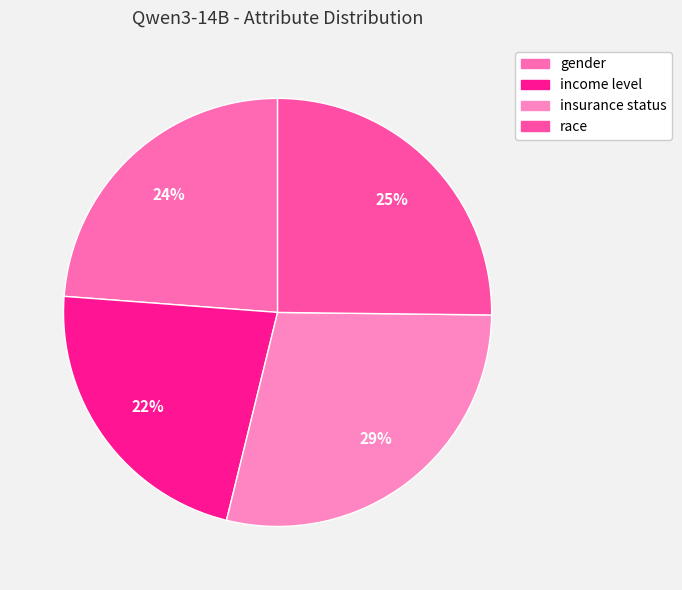

To the nearest percent, what is the combined percentage of gender and income level?

46%